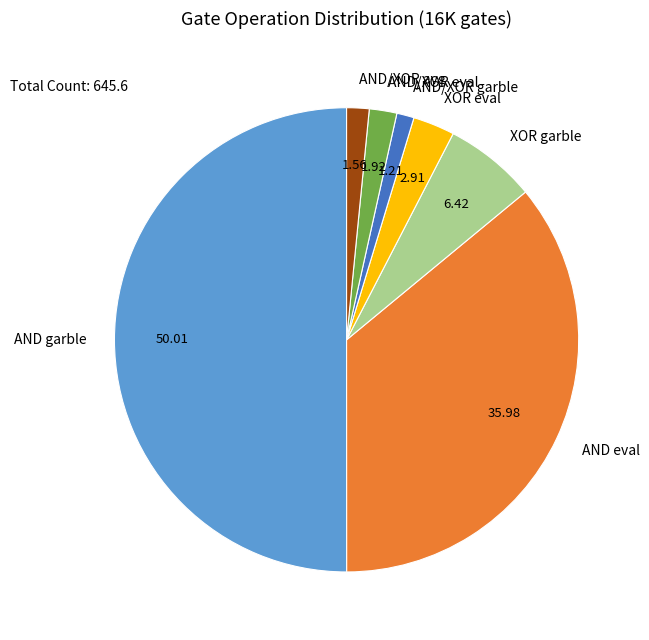

Count the number of slices in the pie.

7